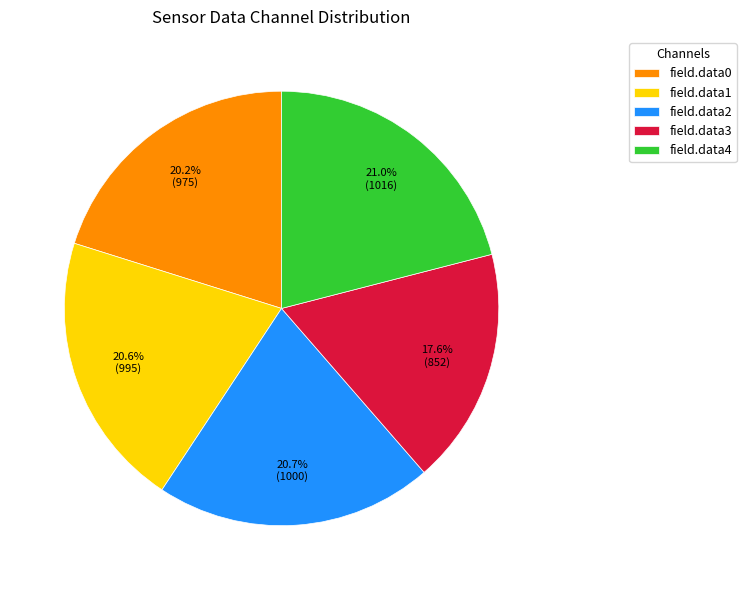

To the nearest percent, what is the average slice percentage?

20%